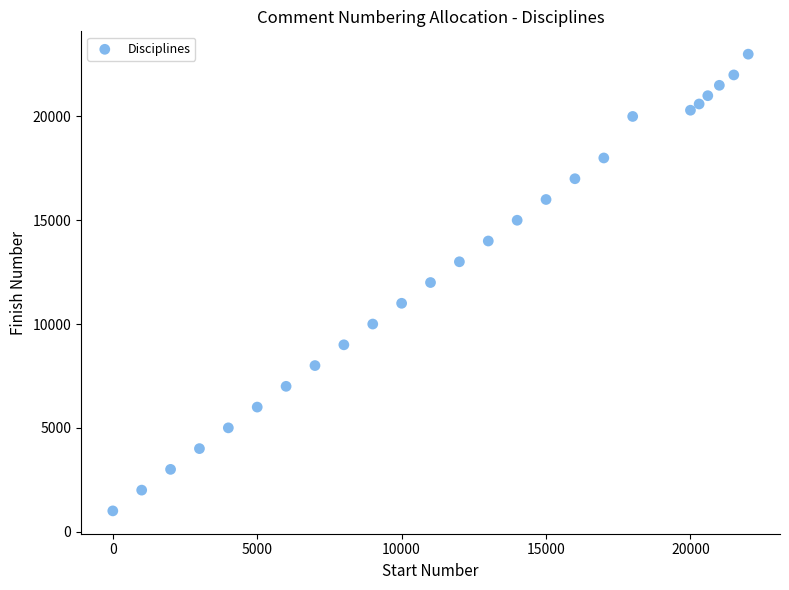

What is the range of Y values (max minus min)?

22000